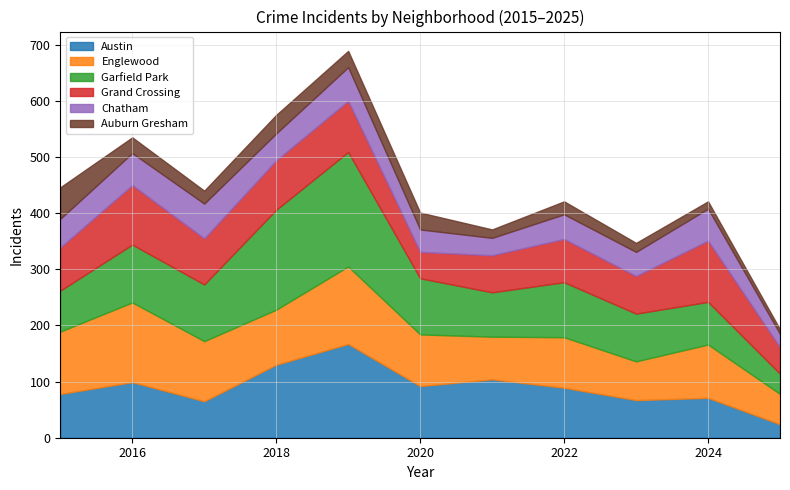

Rank the series by their maximum value, from lowest to highest.

Auburn Gresham, Chatham, Grand Crossing, Englewood, Austin, Garfield Park